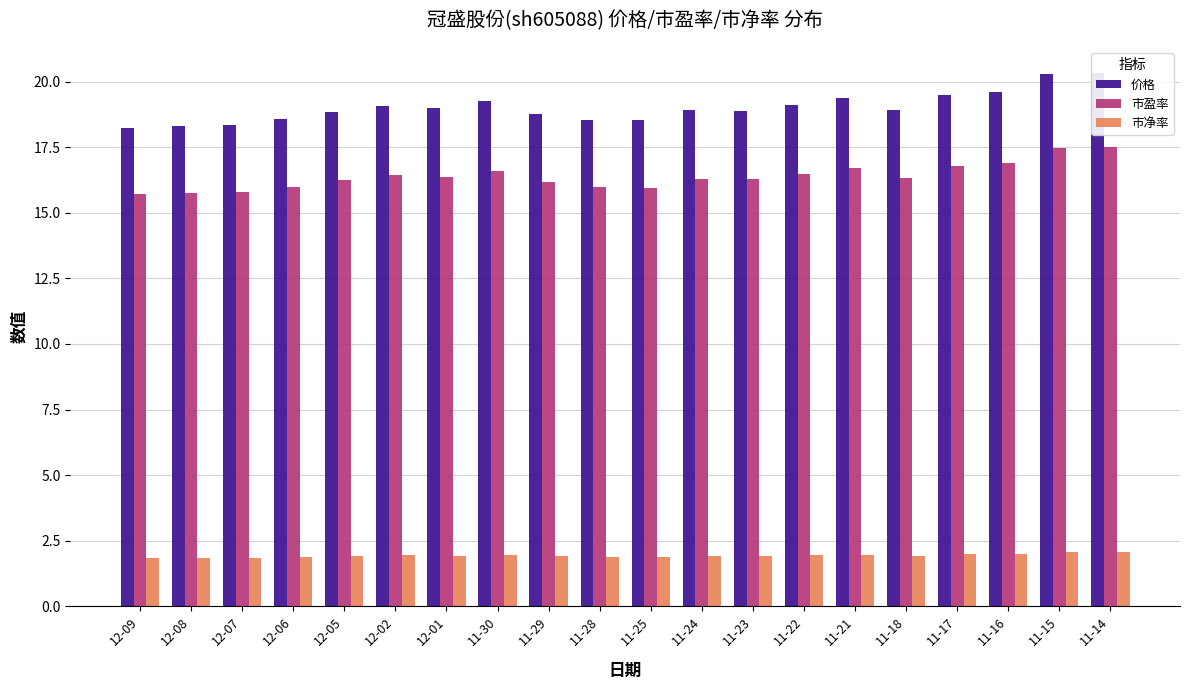

Reading left to right, list all the values displayed in this chart.

价格: 12-09=18.2	12-08=18.3	12-07=18.3	12-06=18.6	12-05=18.9	12-02=19.1	12-01=19.0	11-30=19.3	11-29=18.8	11-28=18.6	11-25=18.5	11-24=18.9	11-23=18.9	11-22=19.1	11-21=19.4	11-18=18.9	11-17=19.5	11-16=19.6	11-15=20.3	11-14=20.3
市盈率: 12-09=15.7	12-08=15.8	12-07=15.8	12-06=16.0	12-05=16.2	12-02=16.4	12-01=16.4	11-30=16.6	11-29=16.2	11-28=16.0	11-25=16.0	11-24=16.3	11-23=16.3	11-22=16.5	11-21=16.7	11-18=16.3	11-17=16.8	11-16=16.9	11-15=17.5	11-14=17.5
市净率: 12-09=1.9	12-08=1.9	12-07=1.9	12-06=1.9	12-05=1.9	12-02=1.9	12-01=1.9	11-30=2.0	11-29=1.9	11-28=1.9	11-25=1.9	11-24=1.9	11-23=1.9	11-22=1.9	11-21=2.0	11-18=1.9	11-17=2.0	11-16=2.0	11-15=2.1	11-14=2.1